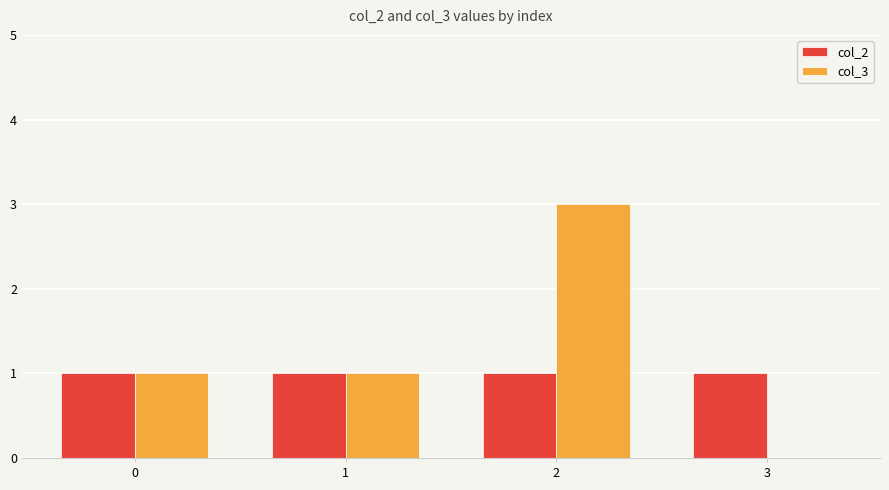

Which series has the widest spread of values?

col_3